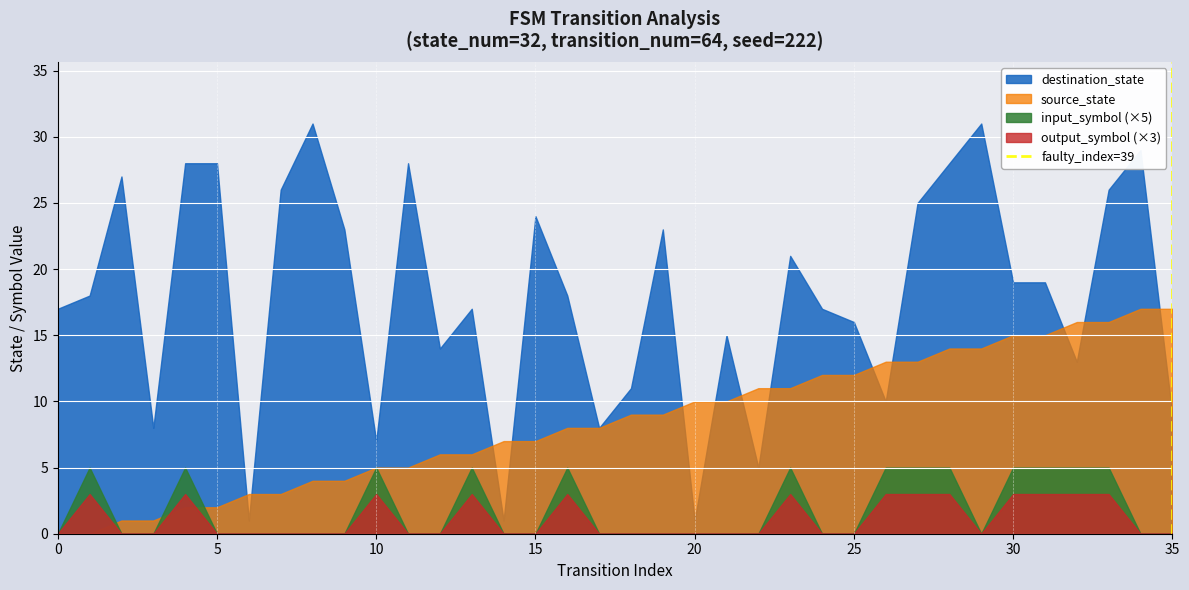

True or false: destination_state and input_symbol (×5) intersect in this chart.

False